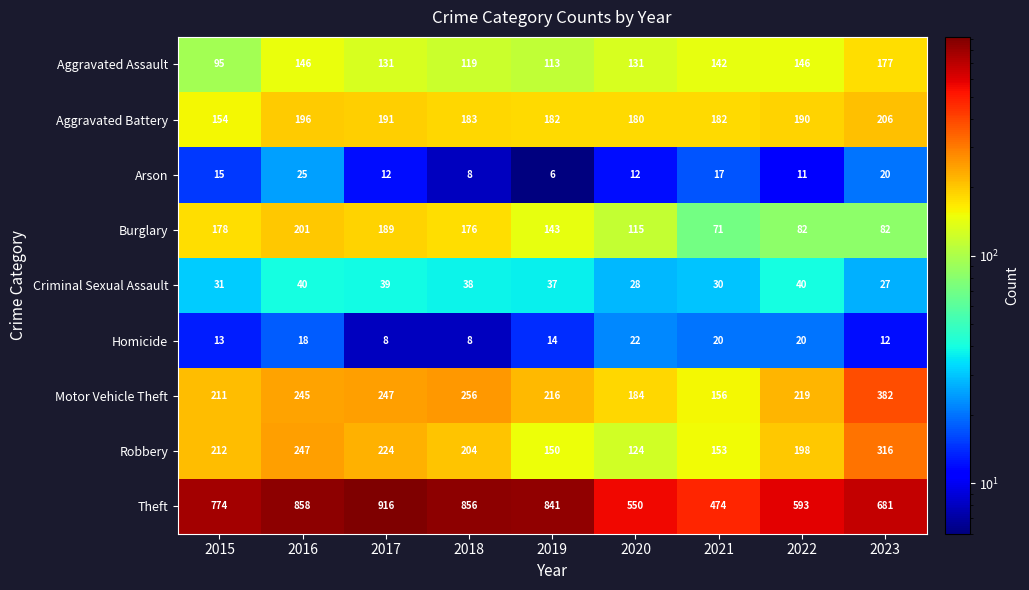

How many distinct data groups are displayed?

9